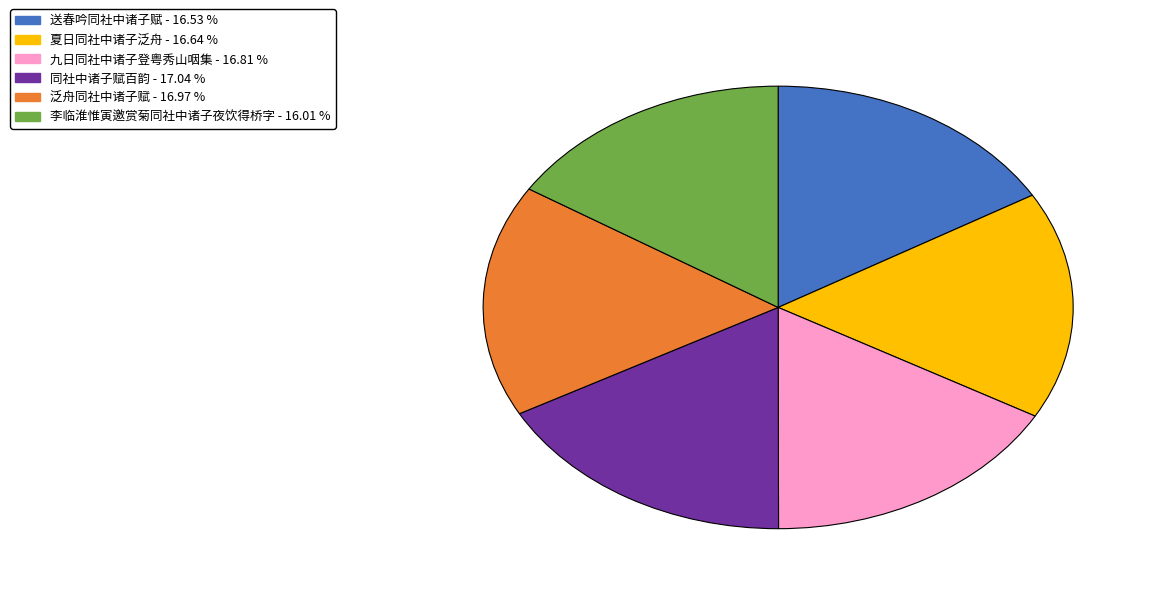

Count the number of slices in the pie.

6